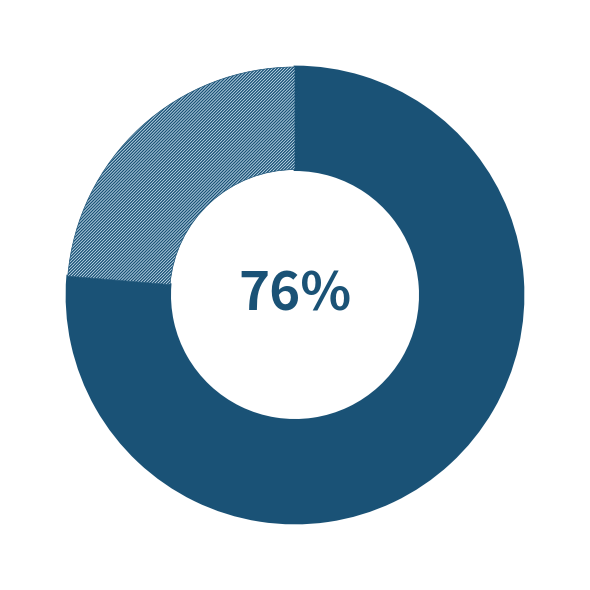

Is there any slice that represents more than half of the pie?

Yes